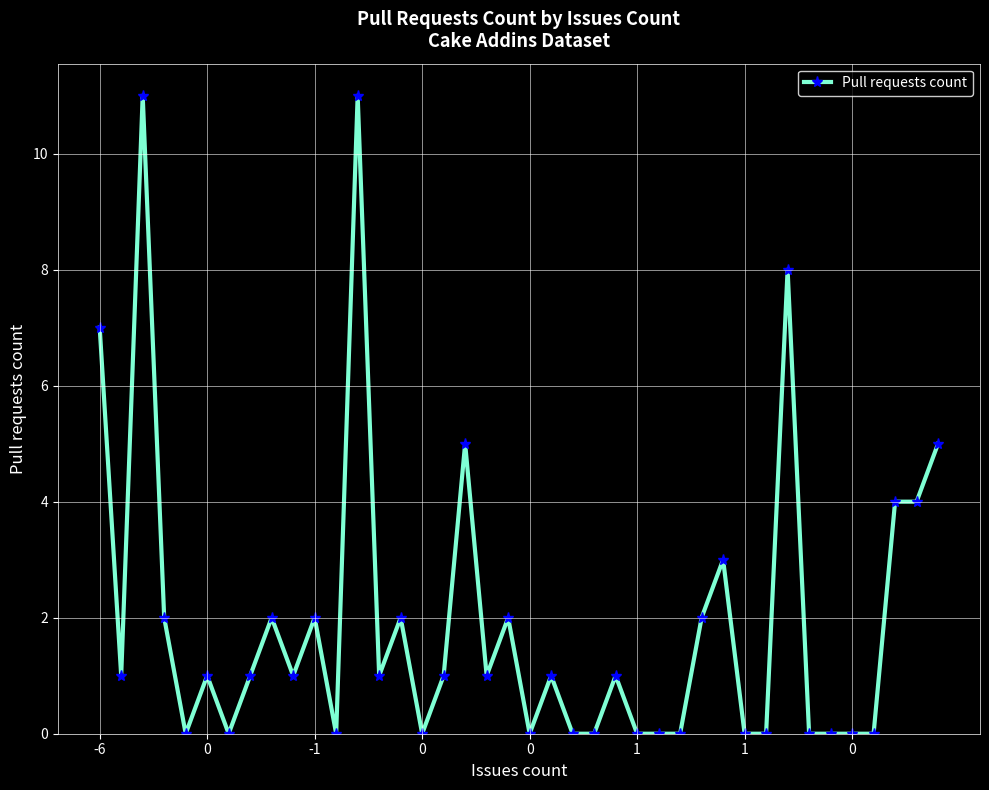

True or false: there are more than 1 points higher than both neighbors.

True